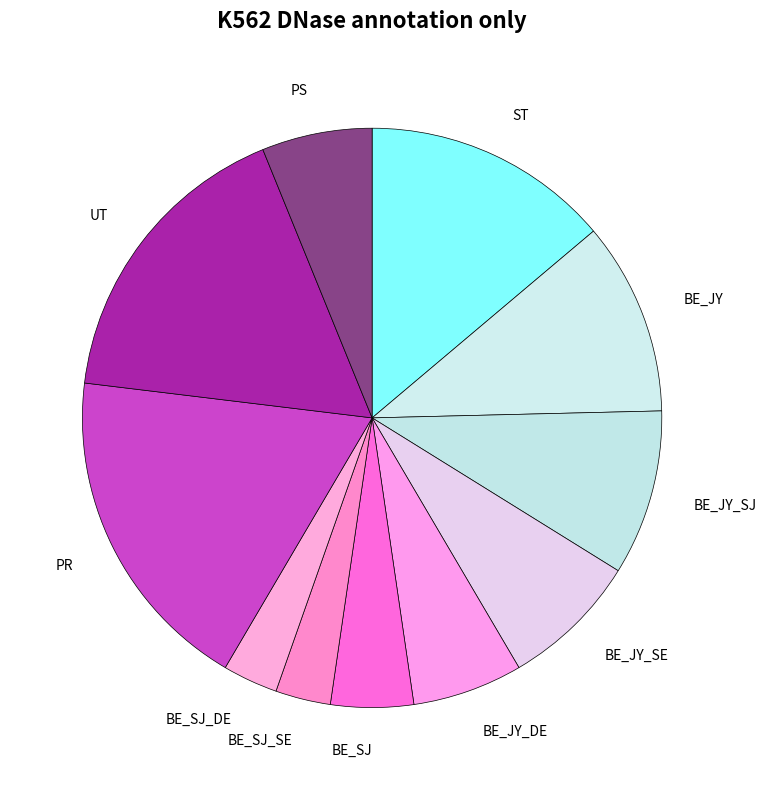

Which slice is the largest?

PR